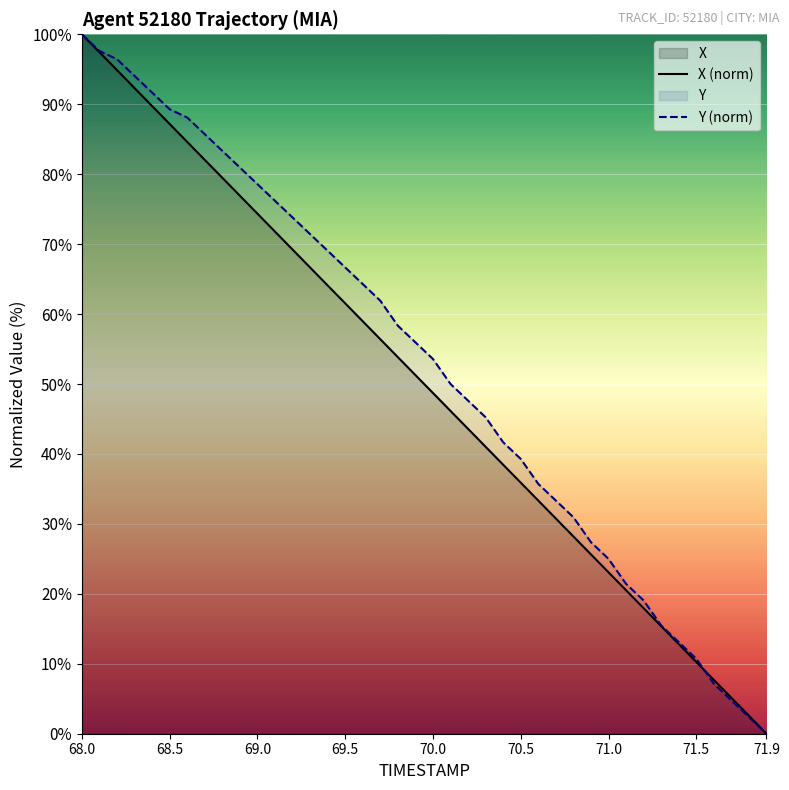

What is the total value across all series at 68.5?

176.5